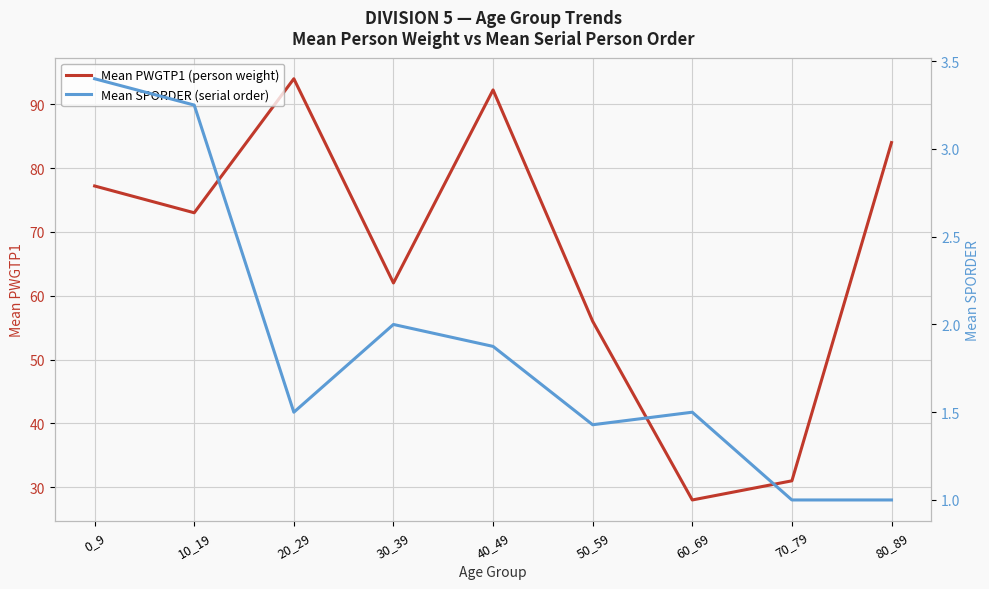

What is the maximum value shown in the chart?

94.0